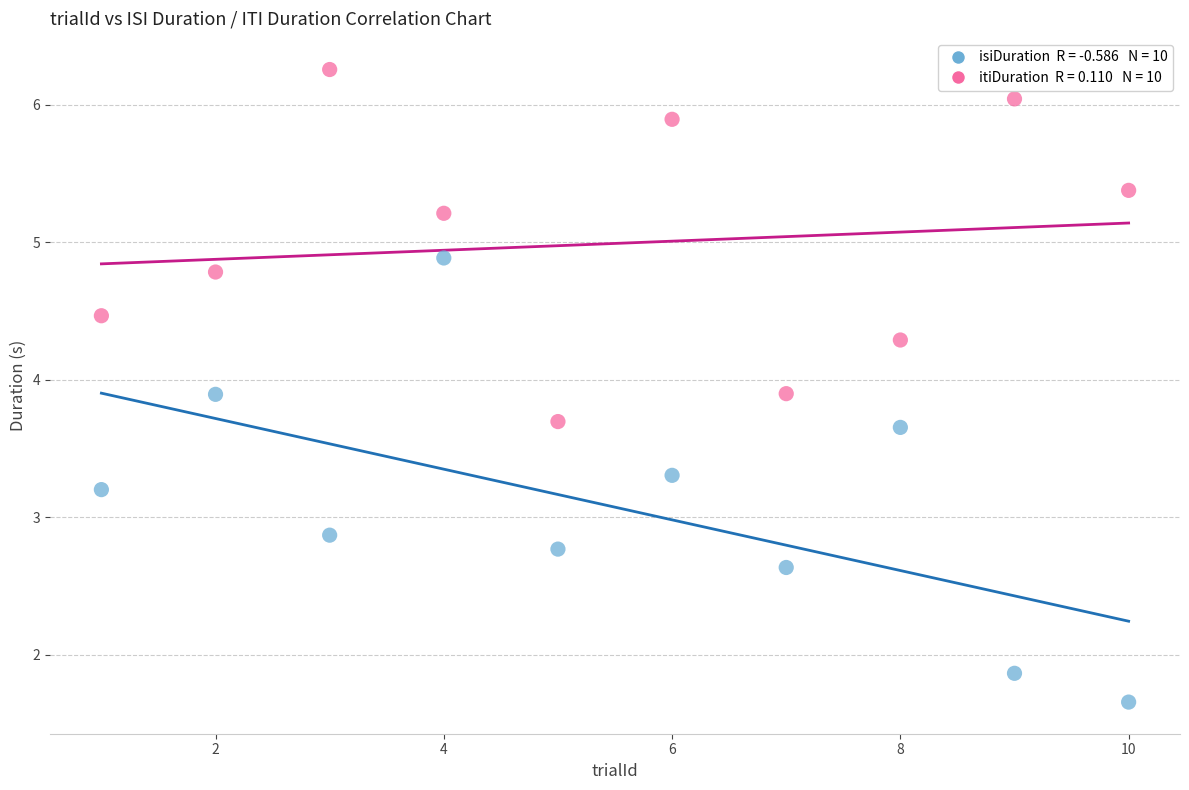

Across all series, what Y value is closest to 3?

2.9